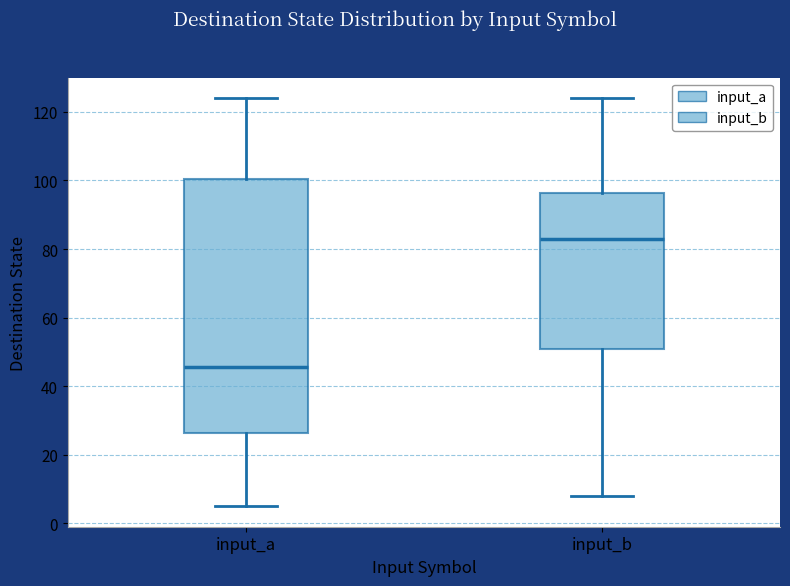

Where is the lower edge of the box for input_a on the y-axis? The values are not printed on the chart, so give them approximately, as read against the axis.

26